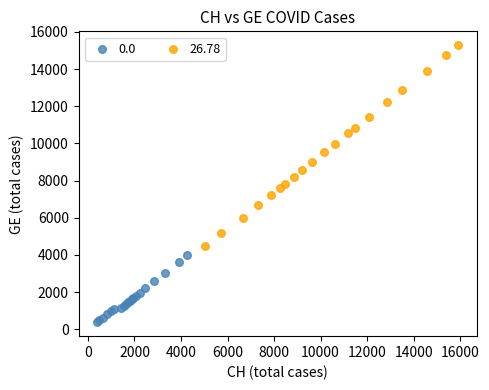

What are all the series names shown in the legend?

0.0, 26.78